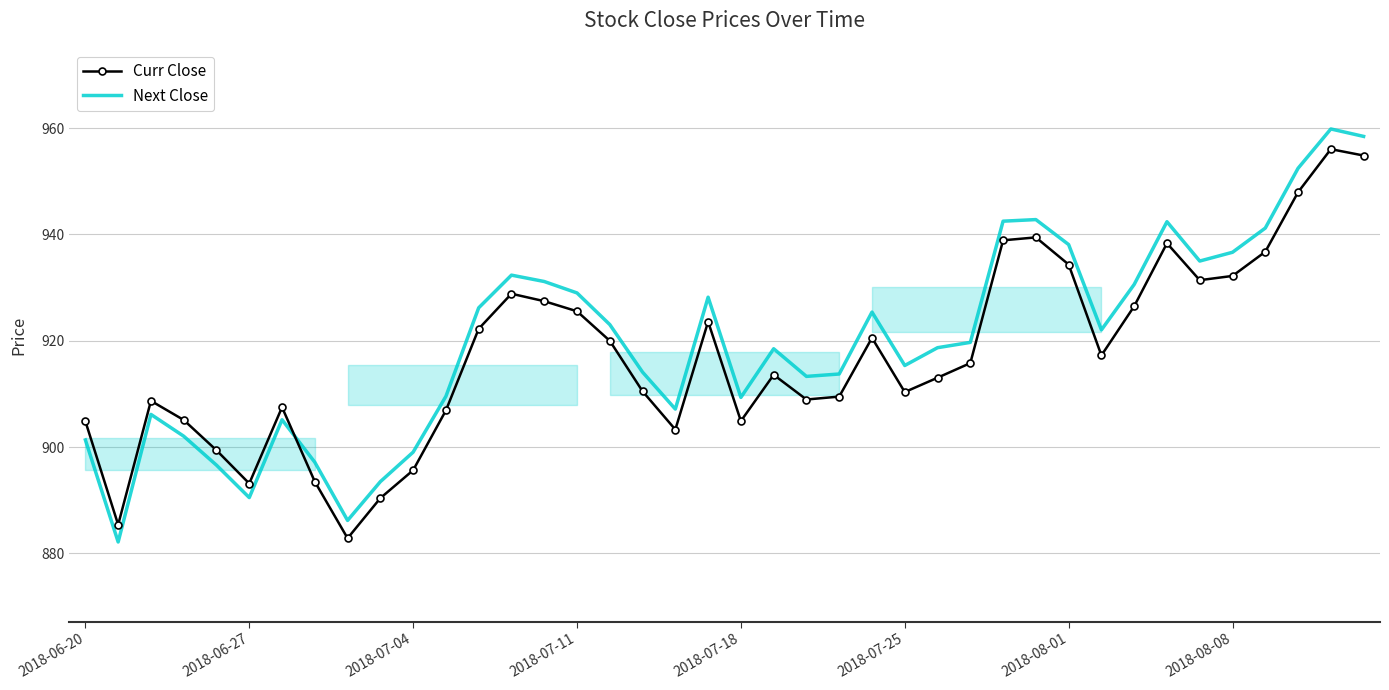

True or false: Next Close and Curr Close cross at least once.

True